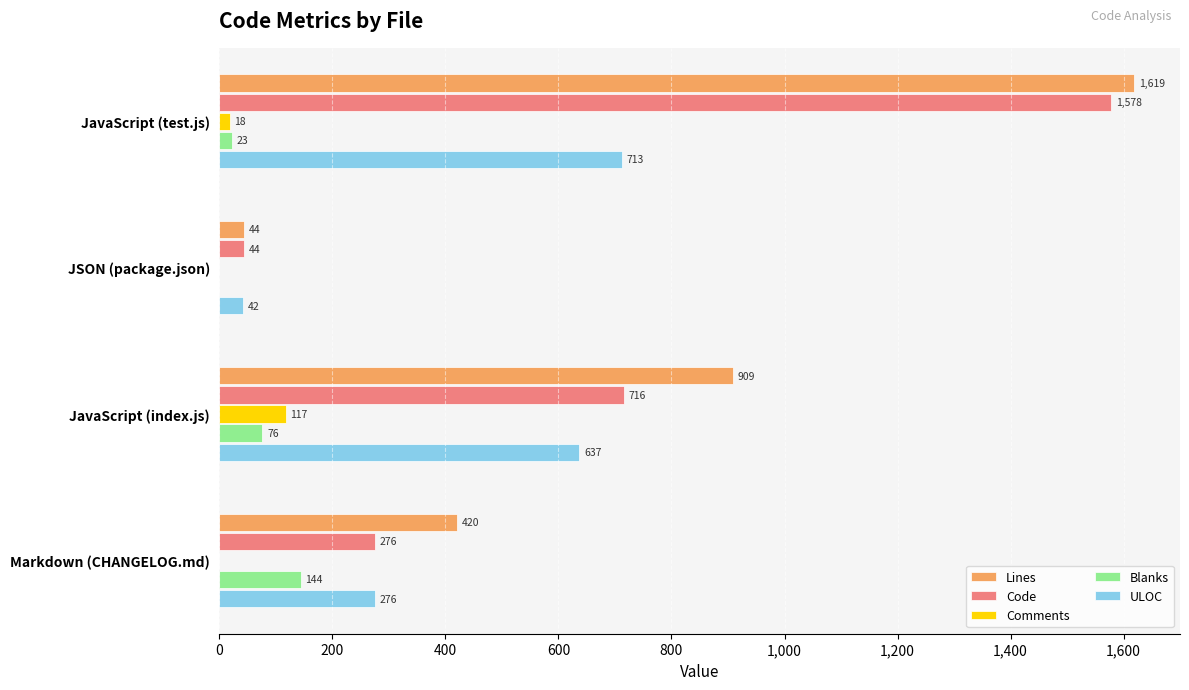

Between JSON (package.json) and JavaScript (index.js), which series saw the biggest shift?

Lines